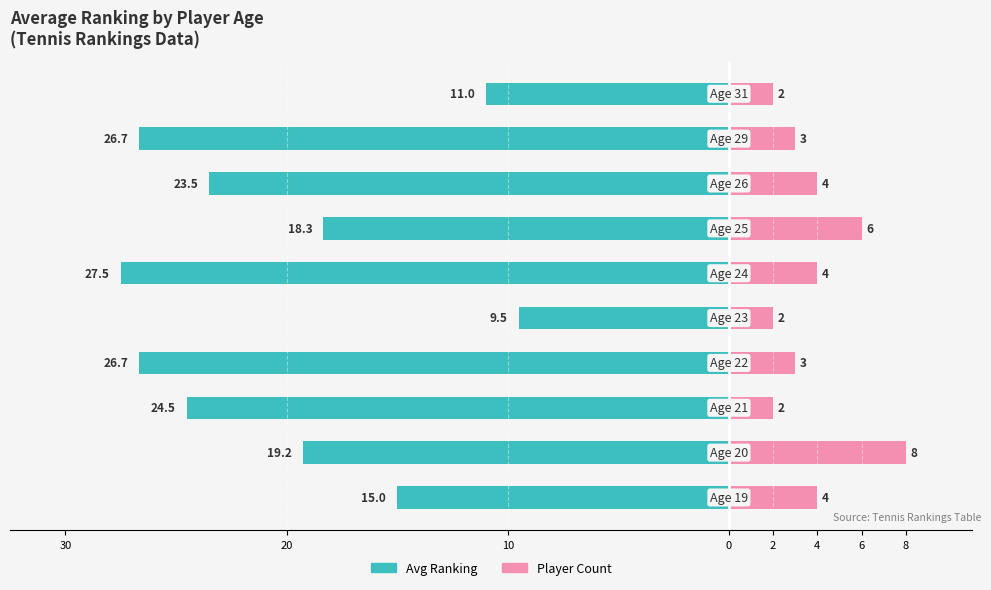

How many categories are shown in the chart?

10